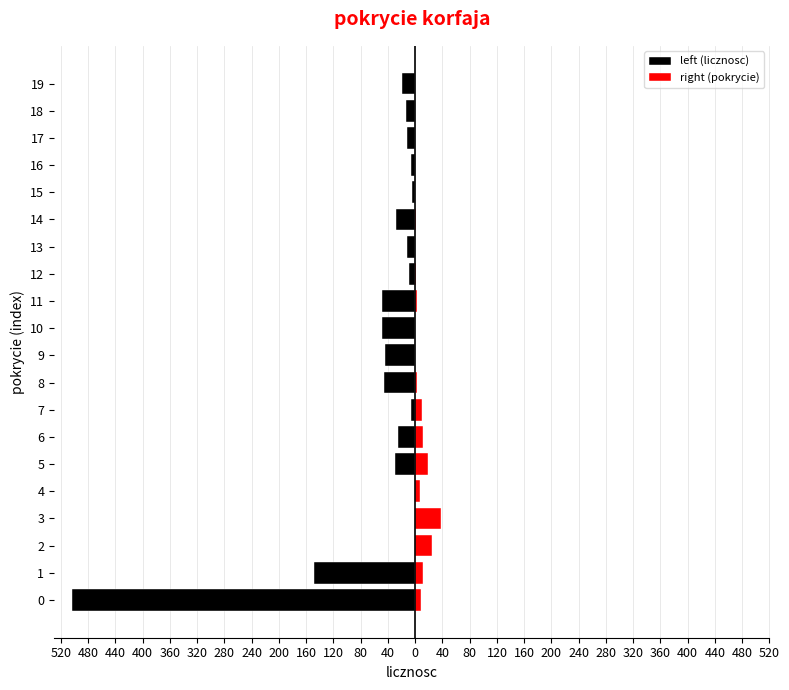

Reading left to right, list all the values displayed in this chart.

left (licznosc): -503	-148	0	0	0	-29	-25	-6	-46	-45	-49	-48	-9	-12	-28	-5	-6	-12	-13	-20
right (pokrycie): 9	12	25	38	7	19	11	10	3	0	0	2	1	0	1	0	0	0	0	0